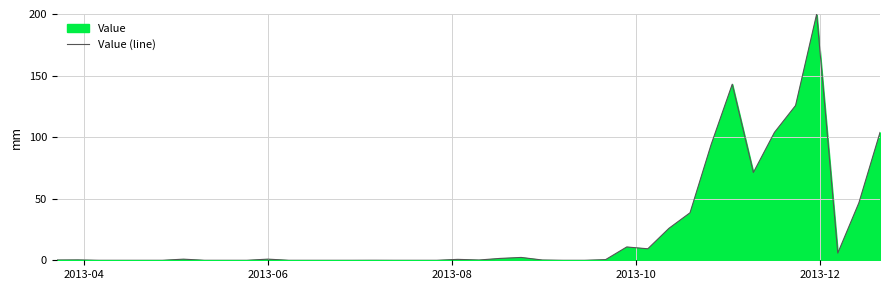

What is the difference between the maximum and minimum values?

200.0